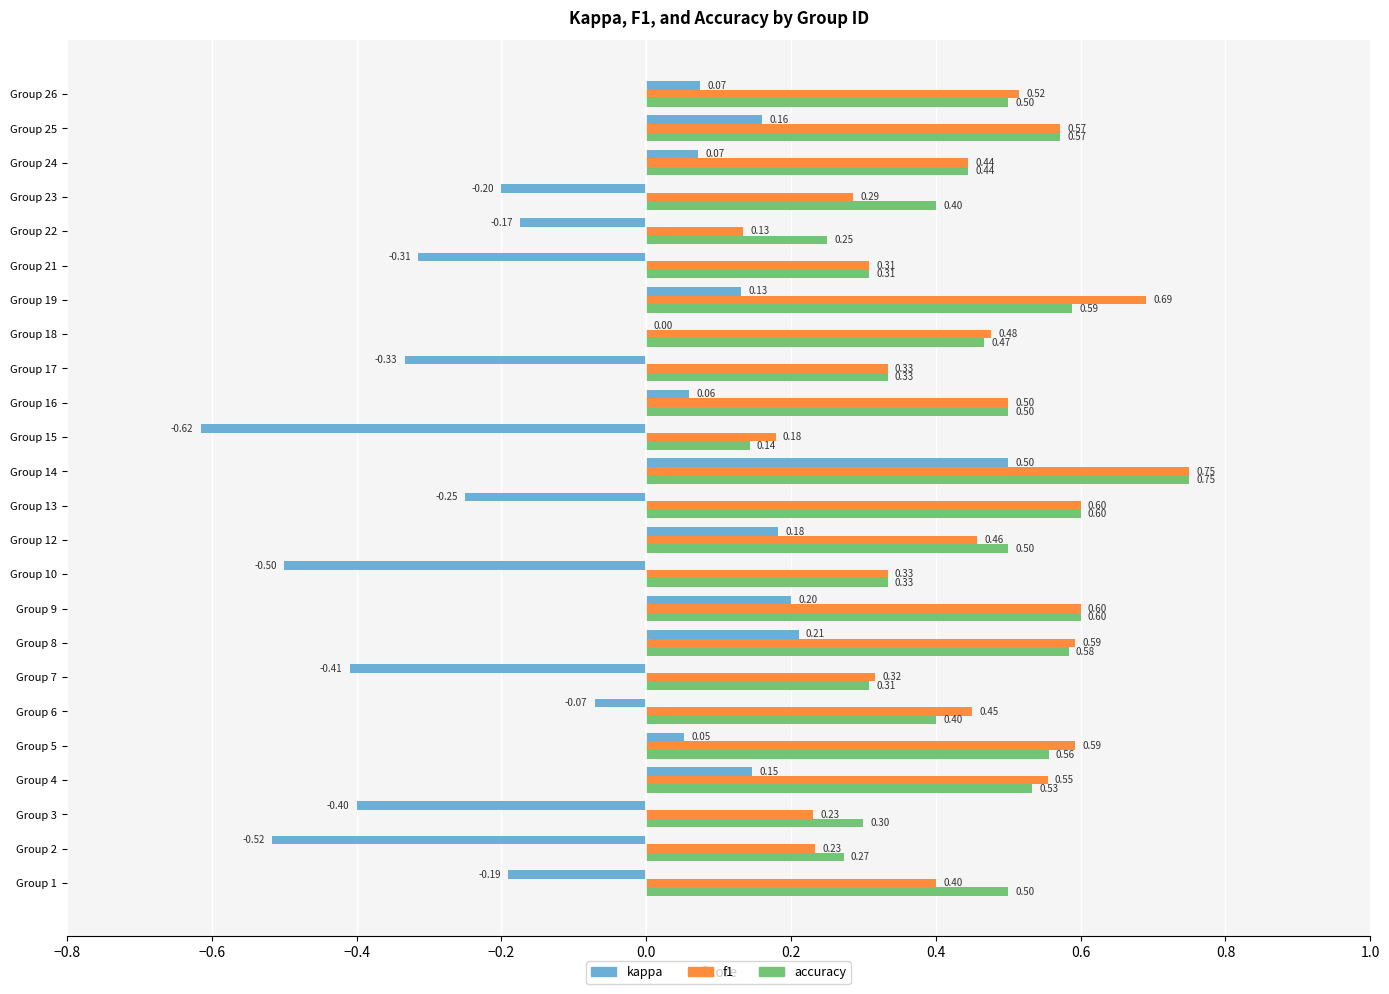

Is the value of f1 at Group 1 greater than the value of kappa at Group 15?

Yes